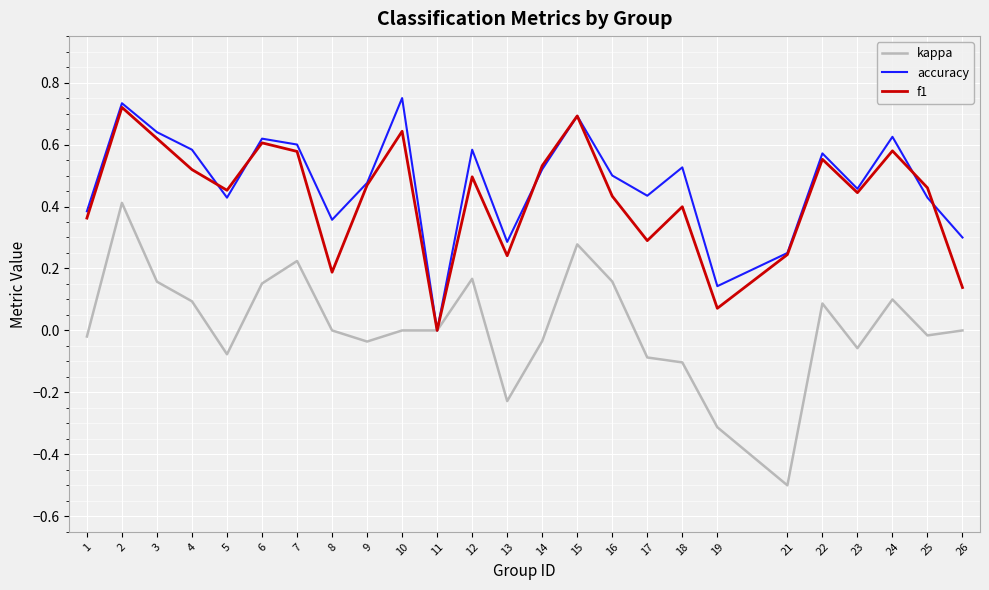

At which label is accuracy closest to 0?

11